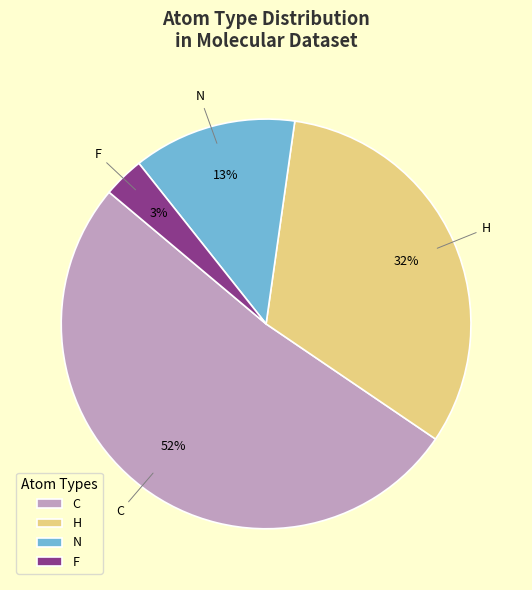

Combined, do F and C account for over 50%?

Yes